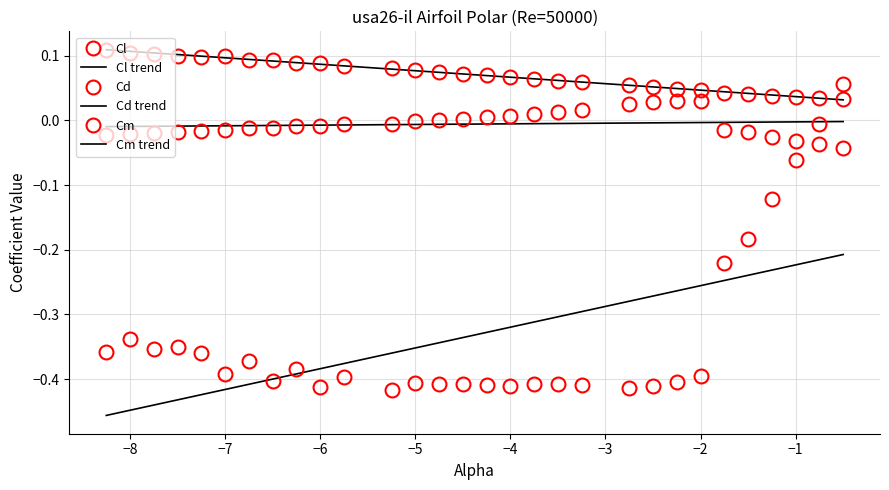

In Cd, how many points are higher than both neighbors (excluding endpoints)?

2